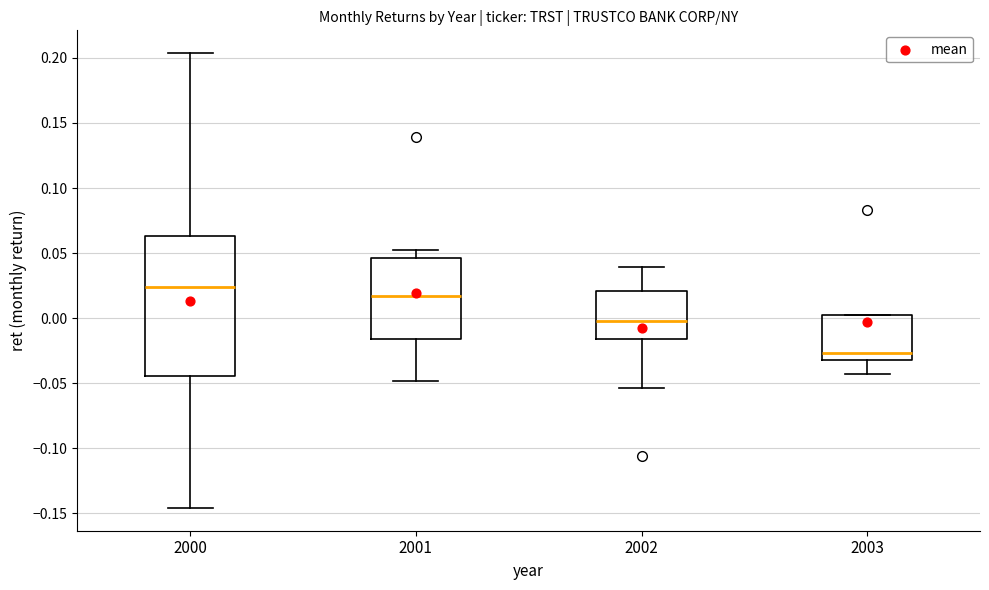

Where is the lower edge of the box at x = 2001 on the y-axis? The values are not printed on the chart, so give them approximately, as read against the axis.

-0.015